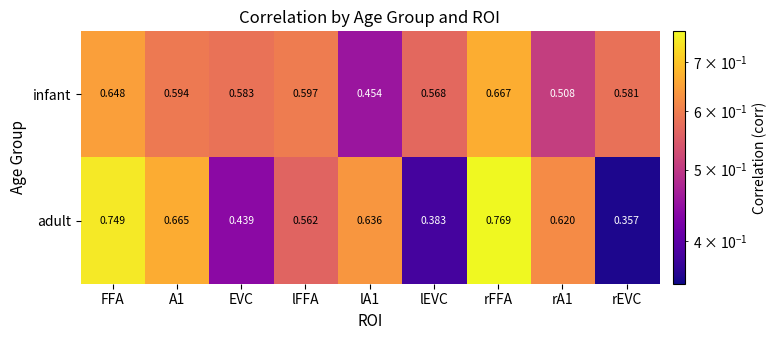

What is the difference between the highest and lowest values at rEVC?

0.2